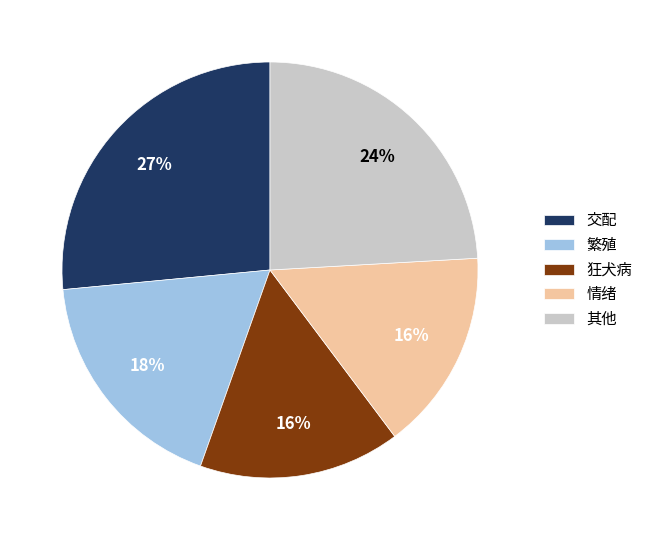

What percentage is the 情绪 slice, to the nearest percent?

16%